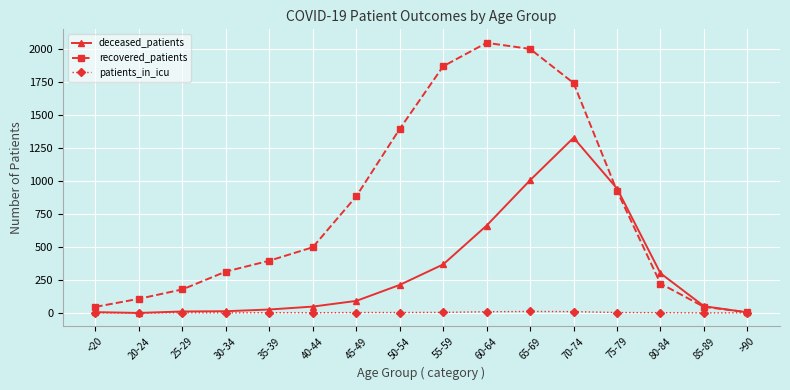

What position from the left is 25-29?

3